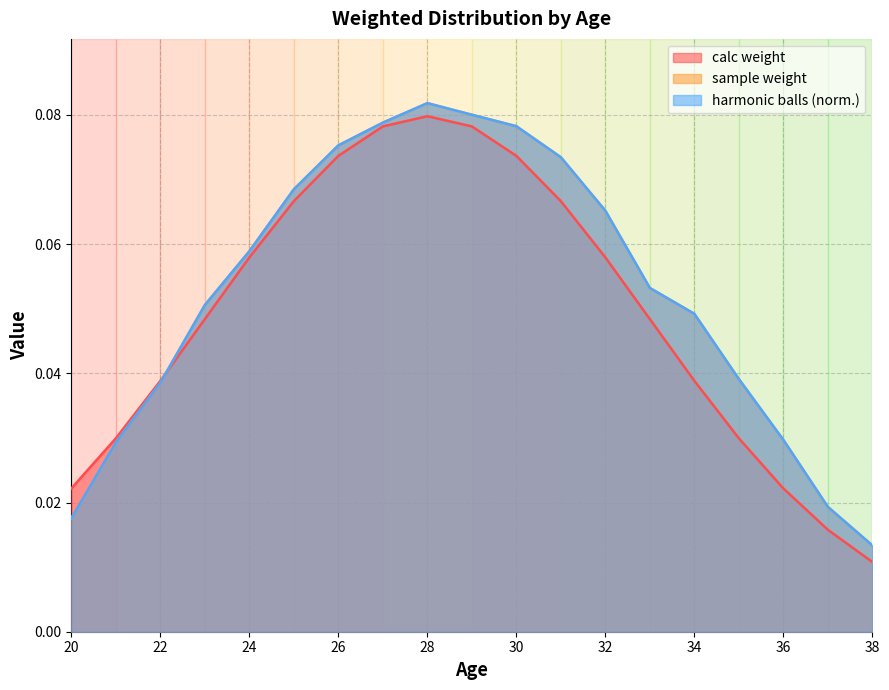

At which label is sample weight closest to 0?

38